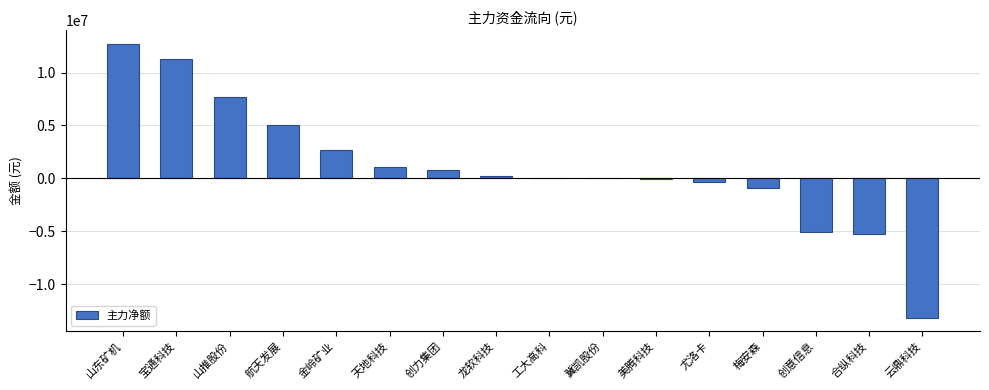

True or false: the data shows 12998164 at 工大高科.

False